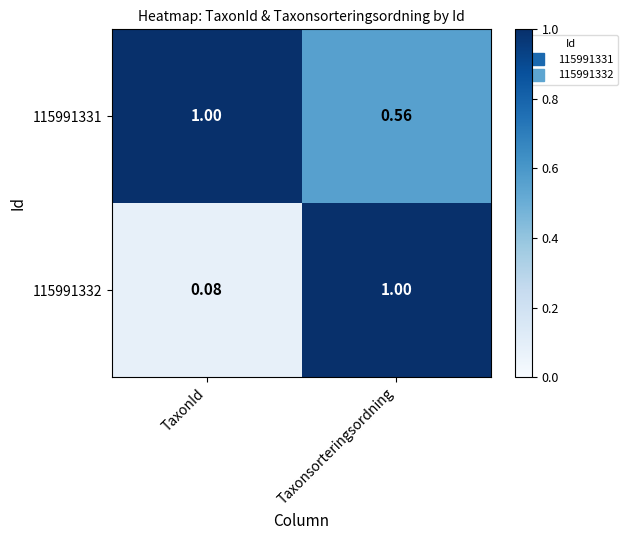

Which label corresponds to the smallest value in the chart?

TaxonId